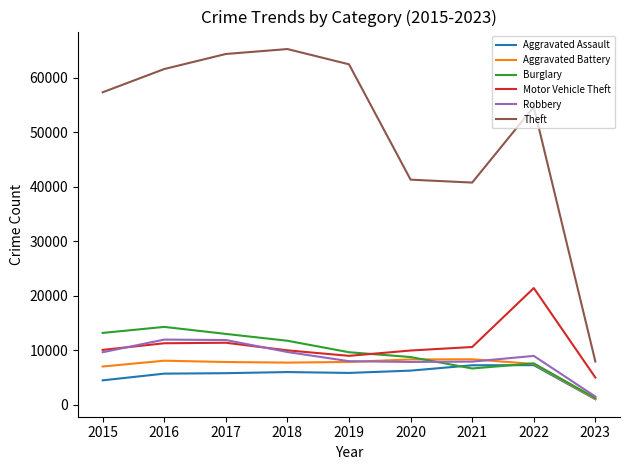

Which series has the largest total across all categories?

Theft